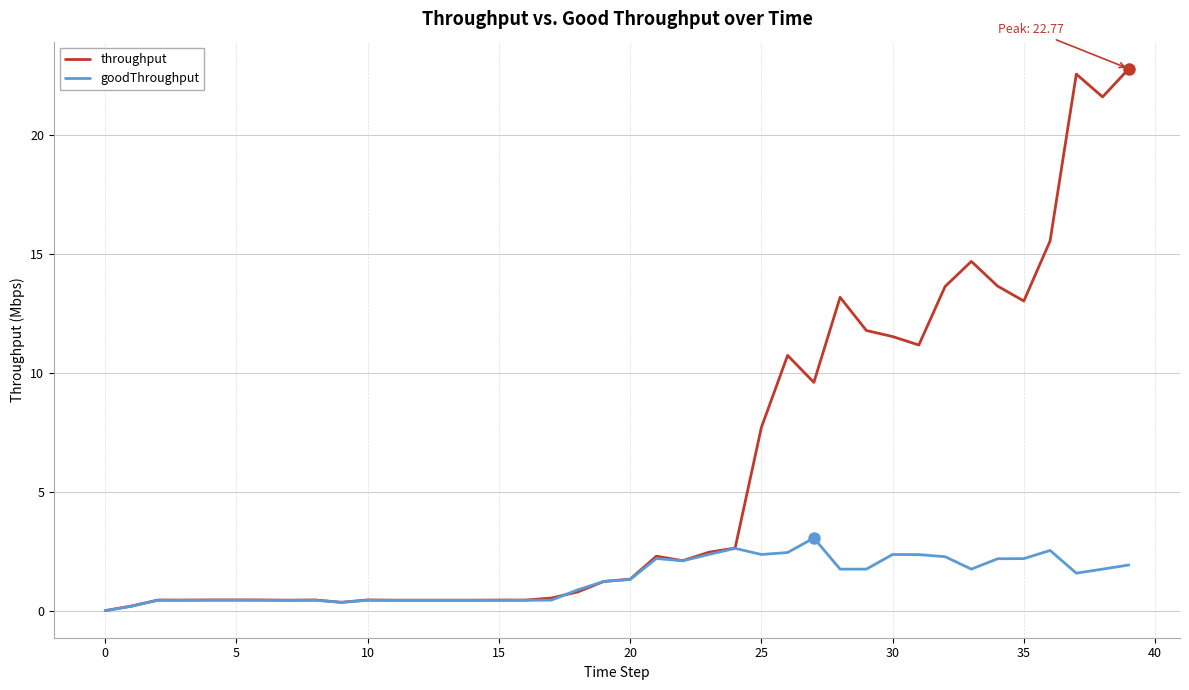

Rank the series by their average value, from highest to lowest.

throughput, goodThroughput